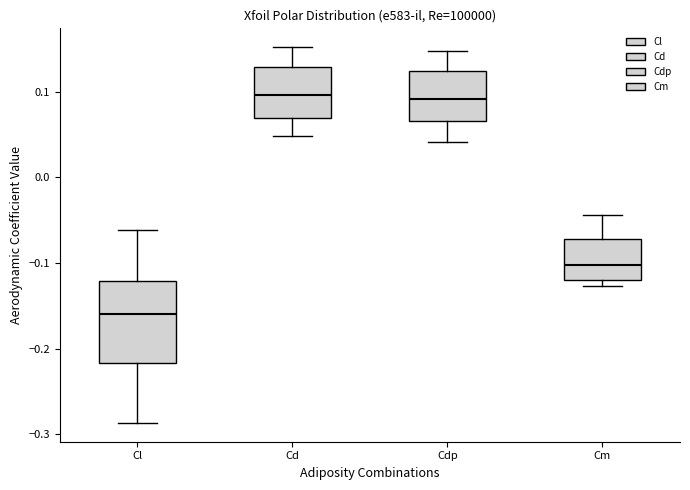

Where is the upper edge of the box for Cm on the y-axis? The values are not printed on the chart, so give them approximately, as read against the axis.

-0.07